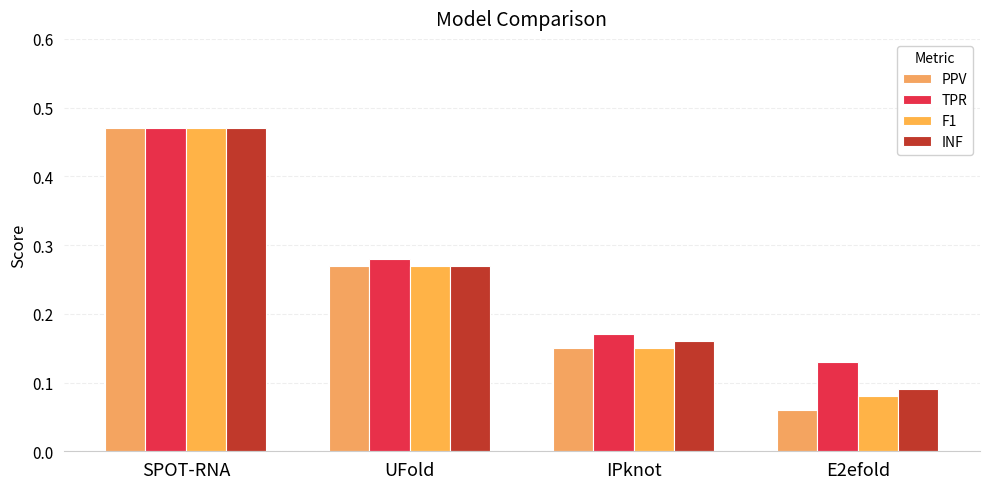

True or false: F1 has a value of 0.1 at E2efold.

True